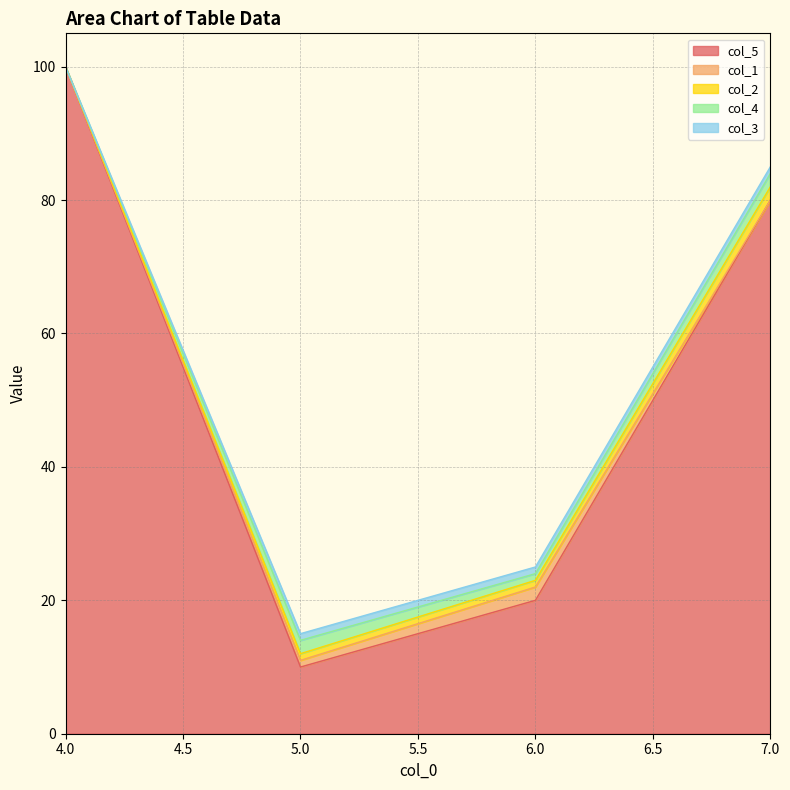

What is the sum of all col_1 values?

3